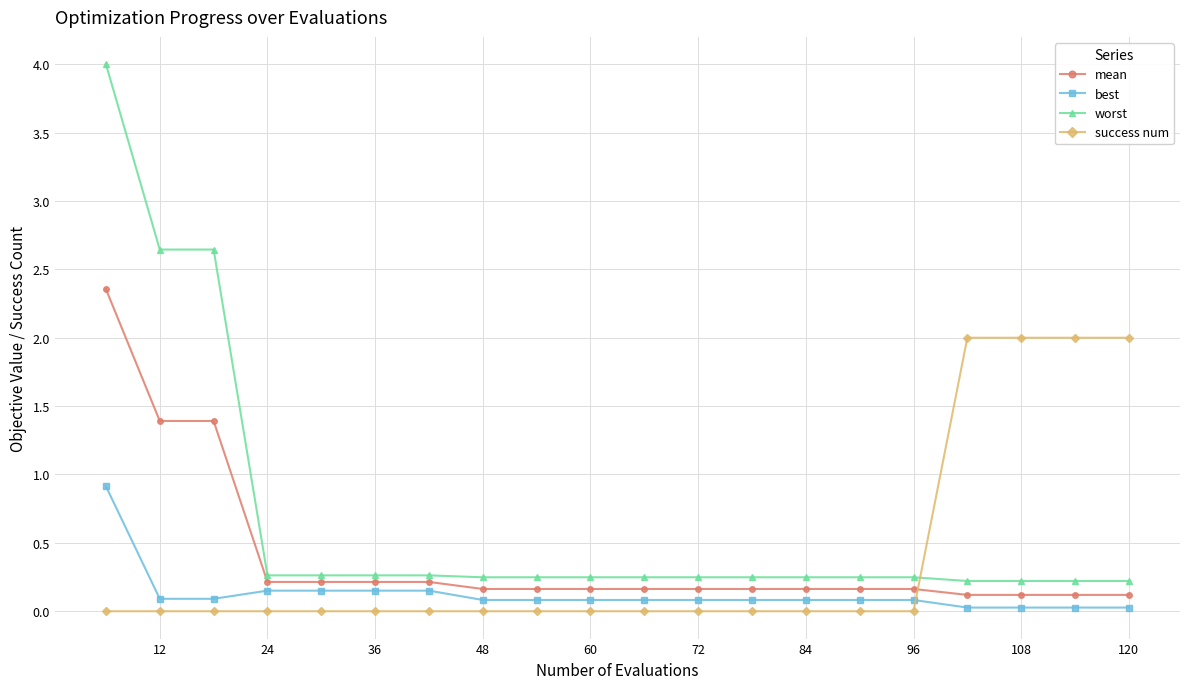

What is the maximum value shown in the chart?

4.0